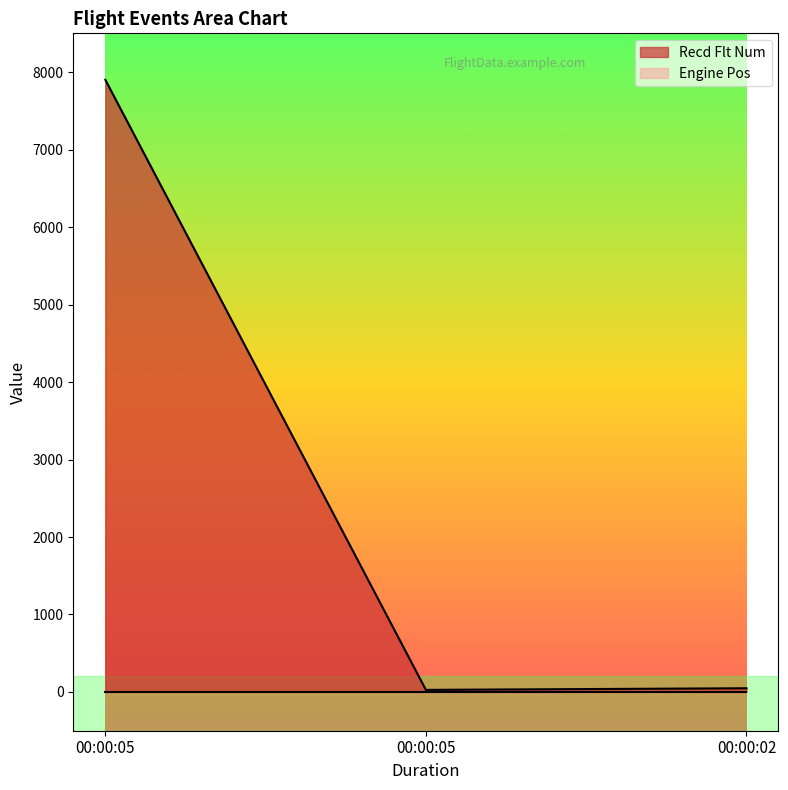

The value at 00:00:05 is 9. True or false?

False